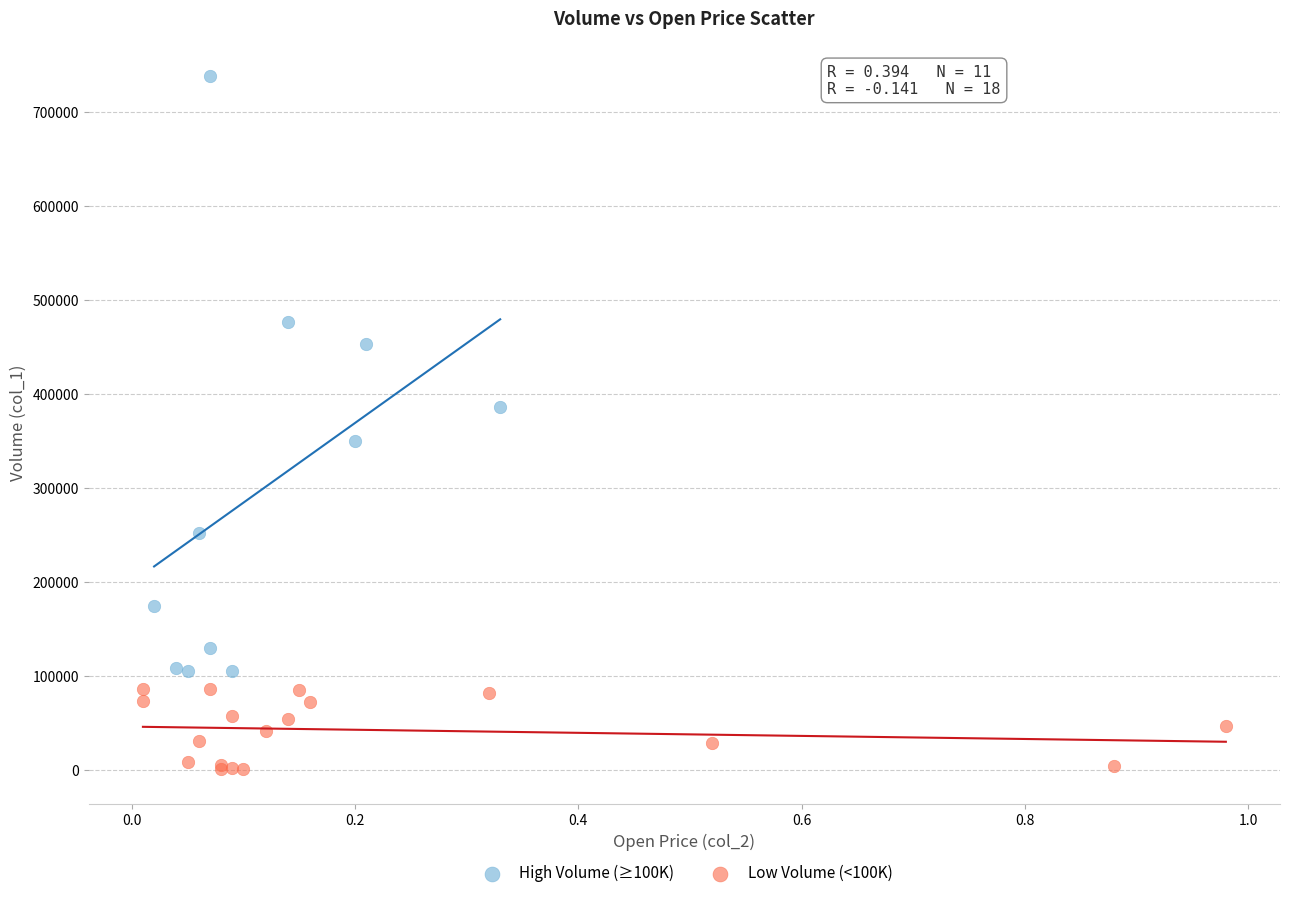

Which series contains the lowest Y value?

Low Volume (<100K)